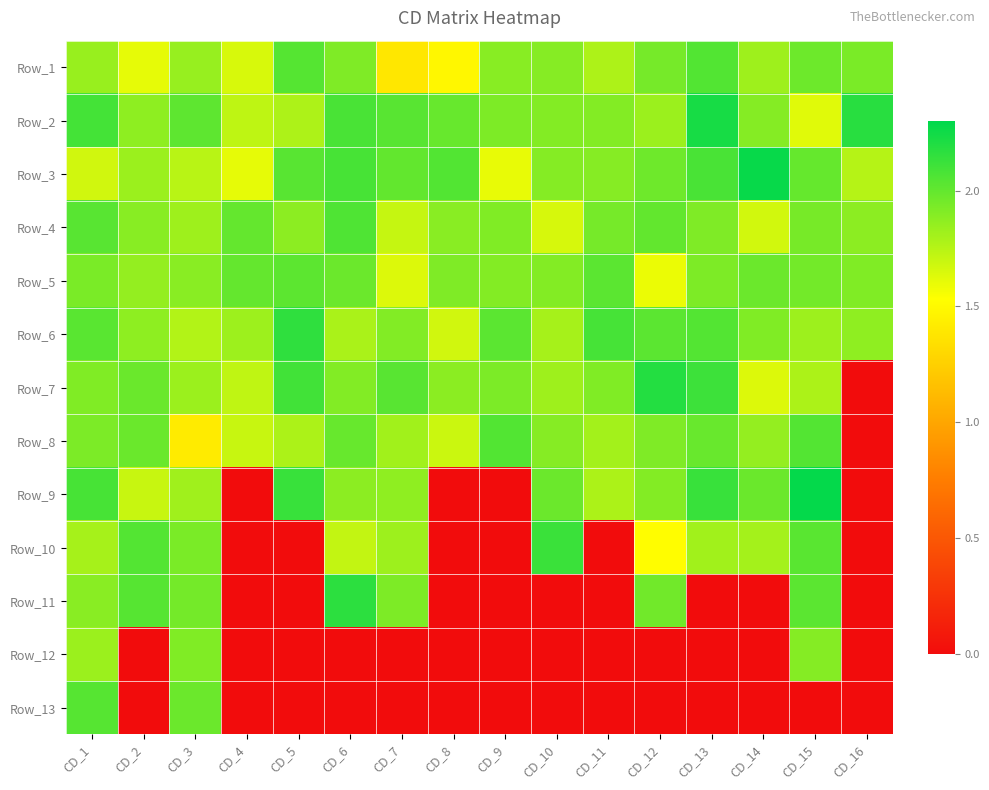

Reading left to right, transcribe all the data shown in this chart.

Row_1: CD_1=1.8	CD_2=1.6	CD_3=1.8	CD_4=1.6	CD_5=2.0	CD_6=1.9	CD_7=1.4	CD_8=1.5	CD_9=1.9	CD_10=1.9	CD_11=1.8	CD_12=1.9	CD_13=2.0	CD_14=1.8	CD_15=2.0	CD_16=1.9
Row_2: CD_1=2.1	CD_2=1.9	CD_3=2.0	CD_4=1.7	CD_5=1.8	CD_6=2.1	CD_7=2.0	CD_8=2.0	CD_9=1.9	CD_10=1.9	CD_11=1.9	CD_12=1.8	CD_13=2.2	CD_14=1.9	CD_15=1.6	CD_16=2.2
Row_3: CD_1=1.7	CD_2=1.8	CD_3=1.7	CD_4=1.6	CD_5=2.0	CD_6=2.1	CD_7=2.0	CD_8=2.1	CD_9=1.6	CD_10=1.9	CD_11=1.9	CD_12=2.0	CD_13=2.1	CD_14=2.3	CD_15=2.0	CD_16=1.8
Row_4: CD_1=2.0	CD_2=1.9	CD_3=1.8	CD_4=2.0	CD_5=1.9	CD_6=2.1	CD_7=1.7	CD_8=1.9	CD_9=1.9	CD_10=1.7	CD_11=1.9	CD_12=2.0	CD_13=1.9	CD_14=1.7	CD_15=1.9	CD_16=1.9
Row_5: CD_1=1.9	CD_2=1.9	CD_3=1.9	CD_4=2.0	CD_5=2.0	CD_6=2.0	CD_7=1.6	CD_8=1.9	CD_9=1.9	CD_10=1.9	CD_11=2.0	CD_12=1.6	CD_13=1.9	CD_14=2.0	CD_15=2.0	CD_16=1.9
Row_6: CD_1=2.0	CD_2=1.9	CD_3=1.8	CD_4=1.8	CD_5=2.2	CD_6=1.8	CD_7=1.9	CD_8=1.7	CD_9=2.0	CD_10=1.8	CD_11=2.1	CD_12=2.0	CD_13=2.0	CD_14=1.9	CD_15=1.8	CD_16=1.9
Row_7: CD_1=1.9	CD_2=2.0	CD_3=1.8	CD_4=1.7	CD_5=2.1	CD_6=1.9	CD_7=2.0	CD_8=1.9	CD_9=1.9	CD_10=1.8	CD_11=1.9	CD_12=2.2	CD_13=2.1	CD_14=1.6	CD_15=1.8	CD_16=0.0
Row_8: CD_1=1.9	CD_2=2.0	CD_3=1.4	CD_4=1.7	CD_5=1.8	CD_6=2.0	CD_7=1.8	CD_8=1.7	CD_9=2.1	CD_10=1.9	CD_11=1.8	CD_12=1.9	CD_13=2.0	CD_14=1.9	CD_15=2.0	CD_16=0.0
Row_9: CD_1=2.1	CD_2=1.7	CD_3=1.8	CD_4=0.0	CD_5=2.1	CD_6=1.9	CD_7=1.9	CD_8=0.0	CD_9=0.0	CD_10=2.0	CD_11=1.8	CD_12=1.9	CD_13=2.1	CD_14=2.0	CD_15=2.3	CD_16=0.0
Row_10: CD_1=1.8	CD_2=2.0	CD_3=1.9	CD_4=0.0	CD_5=0.0	CD_6=1.7	CD_7=1.8	CD_8=0.0	CD_9=0.0	CD_10=2.1	CD_11=0.0	CD_12=1.5	CD_13=1.8	CD_14=1.8	CD_15=2.0	CD_16=0.0
Row_11: CD_1=1.9	CD_2=2.0	CD_3=1.9	CD_4=0.0	CD_5=0.0	CD_6=2.2	CD_7=1.9	CD_8=0.0	CD_9=0.0	CD_10=0.0	CD_11=0.0	CD_12=2.0	CD_13=0.0	CD_14=0.0	CD_15=2.0	CD_16=0.0
Row_12: CD_1=1.8	CD_2=0.0	CD_3=1.9	CD_4=0.0	CD_5=0.0	CD_6=0.0	CD_7=0.0	CD_8=0.0	CD_9=0.0	CD_10=0.0	CD_11=0.0	CD_12=0.0	CD_13=0.0	CD_14=0.0	CD_15=1.9	CD_16=0.0
Row_13: CD_1=2.0	CD_2=0.0	CD_3=2.0	CD_4=0.0	CD_5=0.0	CD_6=0.0	CD_7=0.0	CD_8=0.0	CD_9=0.0	CD_10=0.0	CD_11=0.0	CD_12=0.0	CD_13=0.0	CD_14=0.0	CD_15=0.0	CD_16=0.0